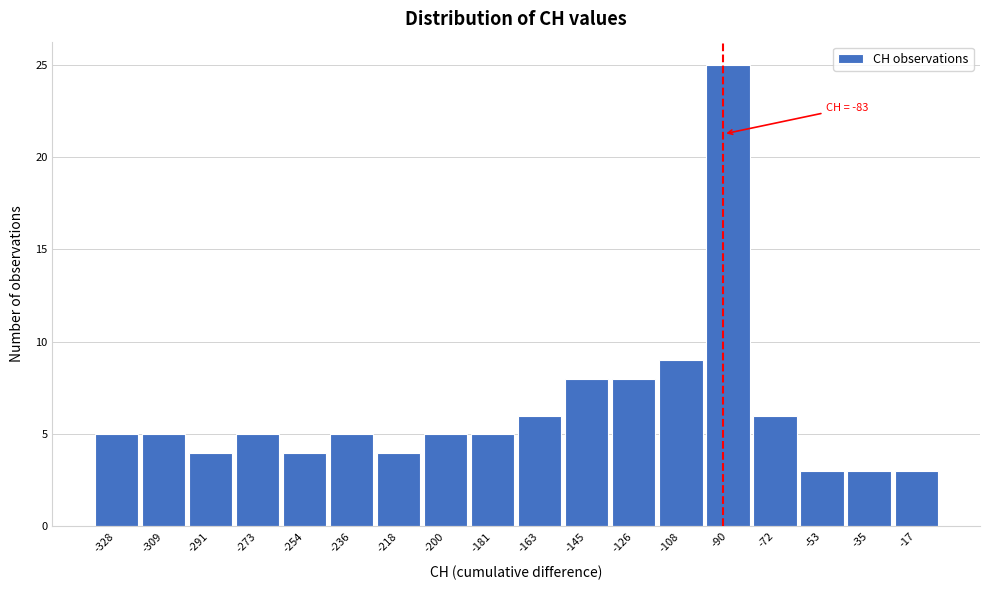

Reading left to right, list all the values displayed in this chart.

5	5	4	5	4	5	4	5	5	6	8	8	9	25	6	3	3	3